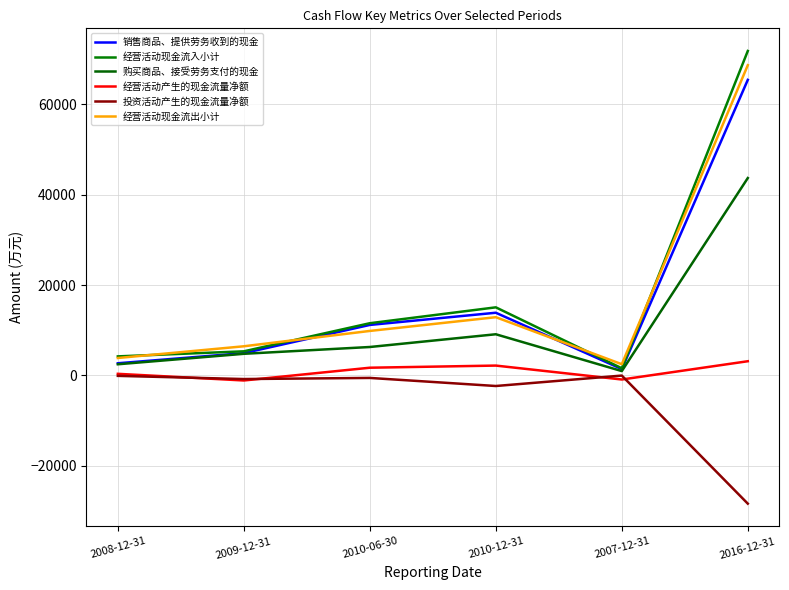

What is the sum of all 销售商品、提供劳务收到的现金 values?

99547